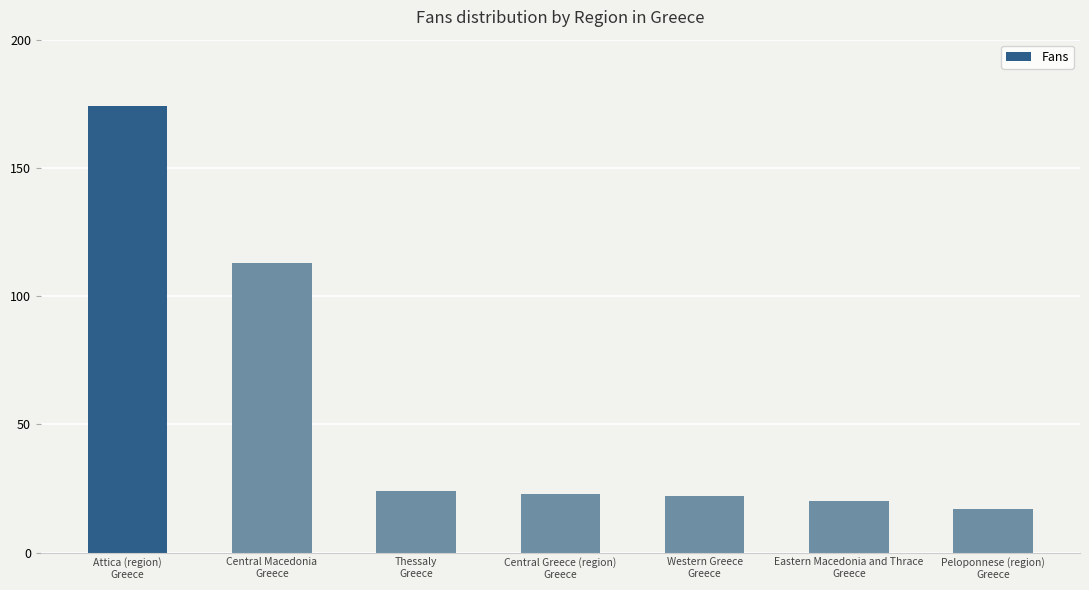

The value at Peloponnese (region)
Greece is 17. True or false?

True